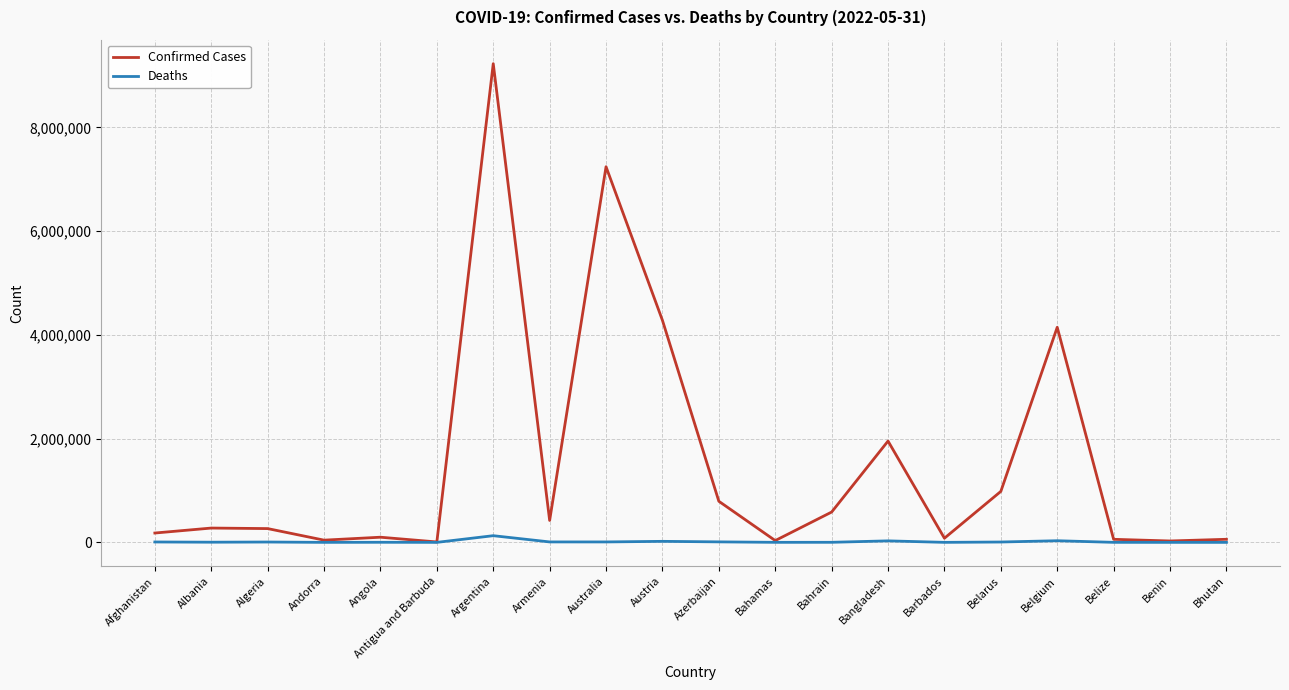

The value of Confirmed Cases at Armenia is 422939. True or false?

True